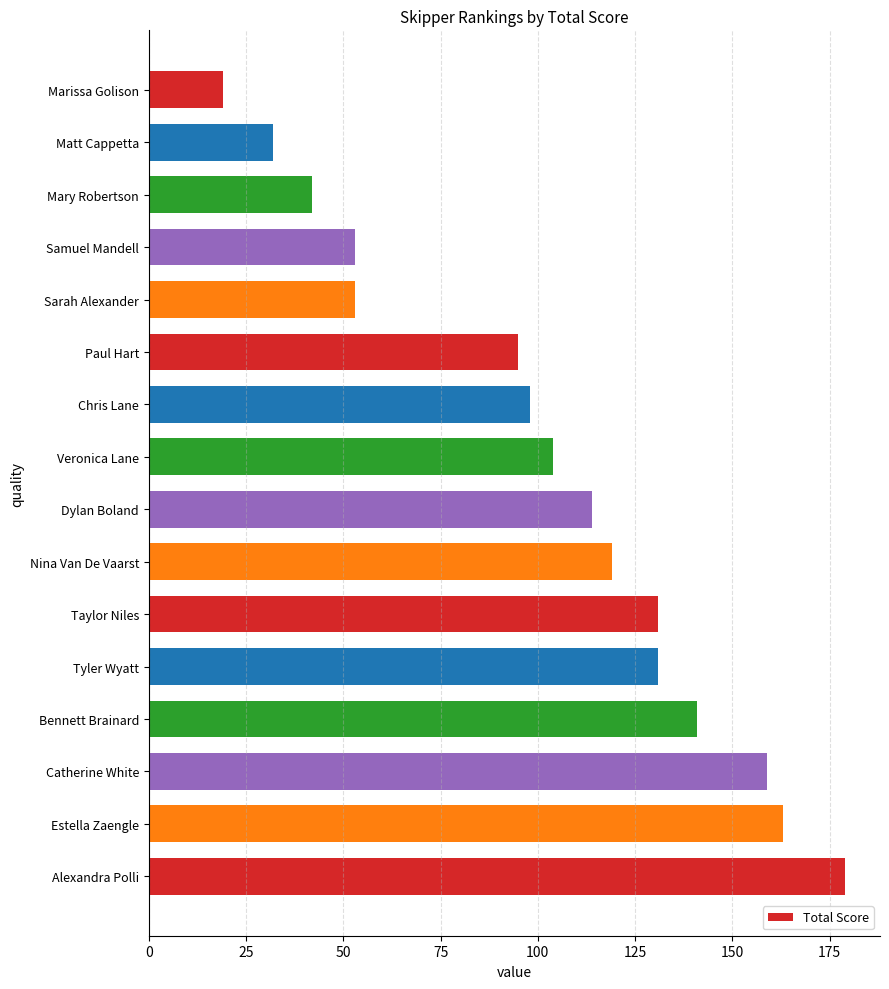

Which has a higher value, Chris Lane or Catherine White?

Catherine White